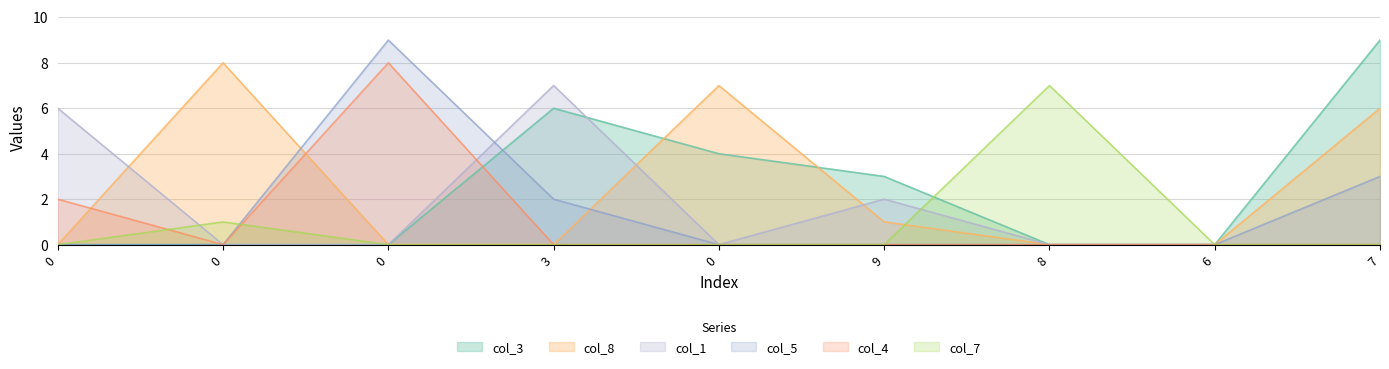

How many interior local peaks does the col_8 series have?

2